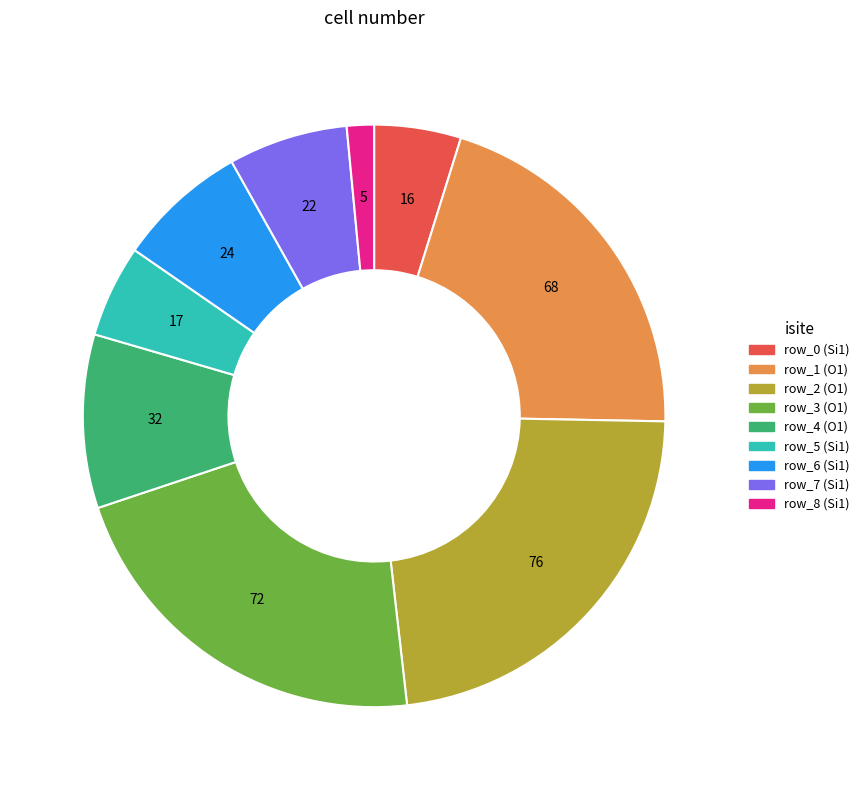

Is there a majority slice in this chart?

No